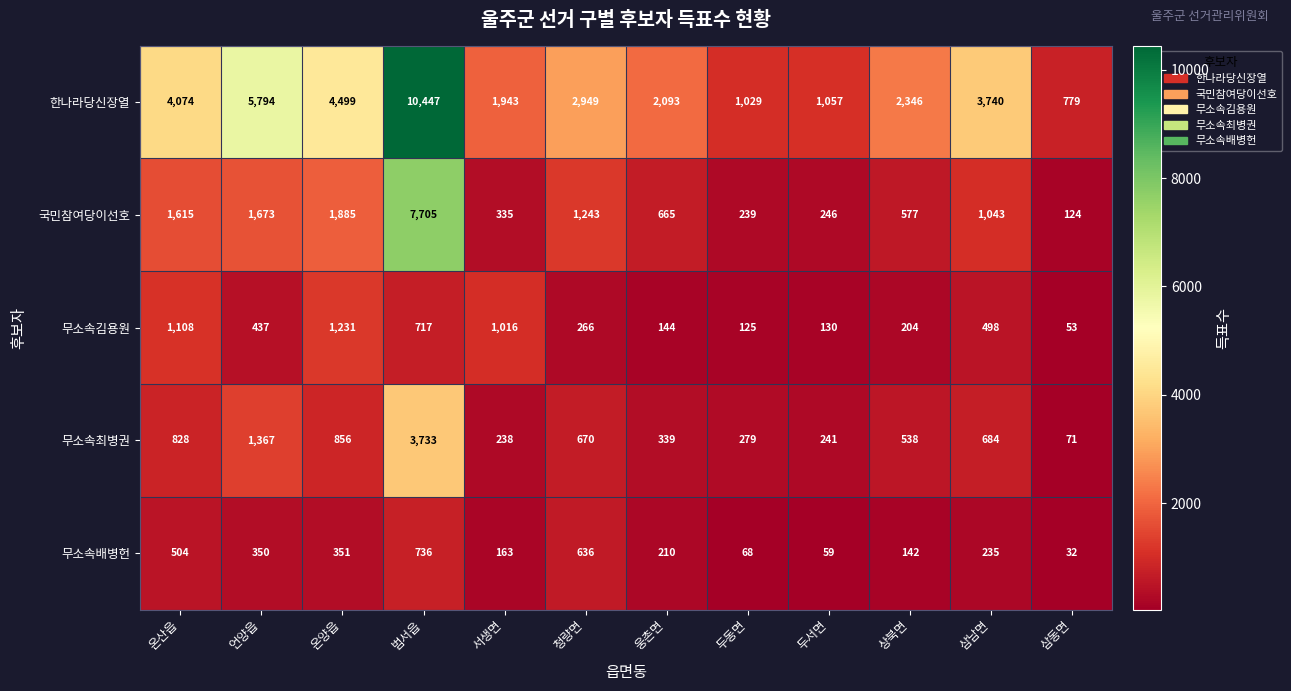

List the series in order of their peak value, highest first.

한나라당신장열, 국민참여당이선호, 무소속최병권, 무소속김용원, 무소속배병헌